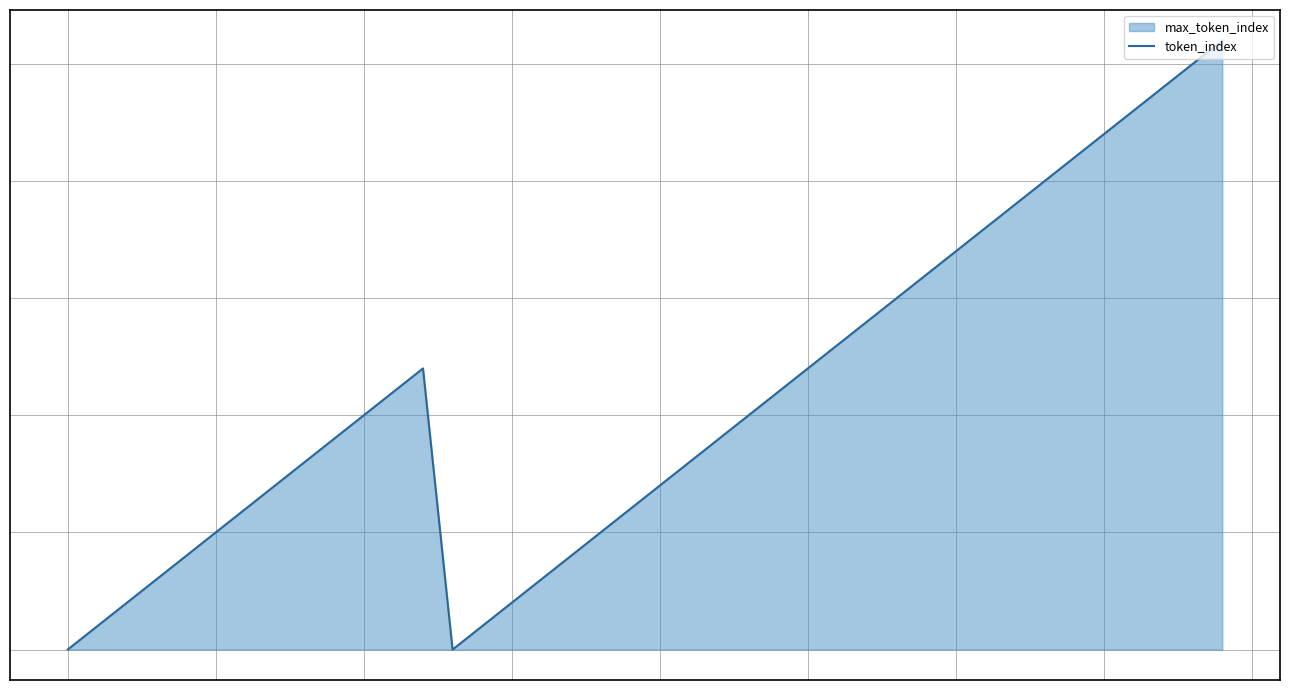

The chart shows a value of 4 at 17. True or false?

True